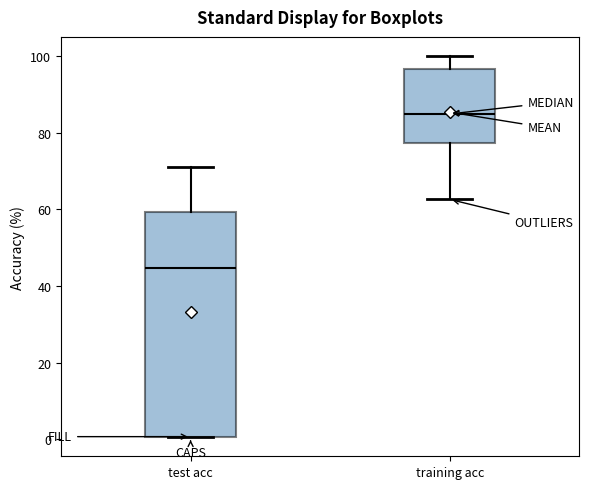

Where is the upper edge of the box for training acc on the y-axis? The values are not printed on the chart, so give them approximately, as read against the axis.

96